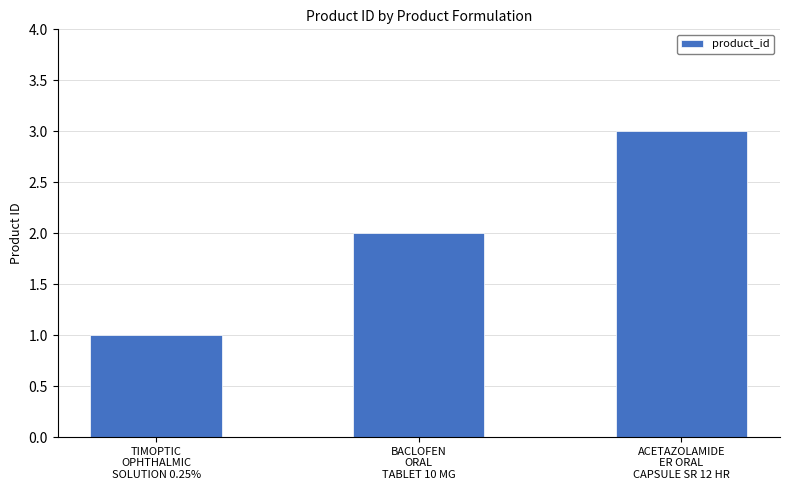

What is the label of the 1st bar from the left?

TIMOPTIC
OPHTHALMIC
SOLUTION 0.25%